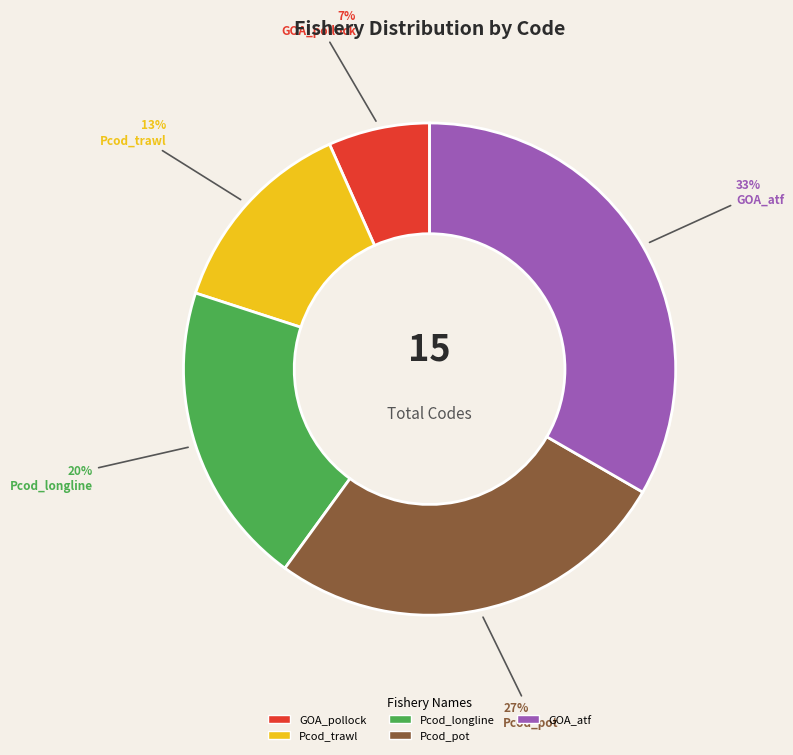

The GOA_atf slice represents 33% of the pie. True or false?

True